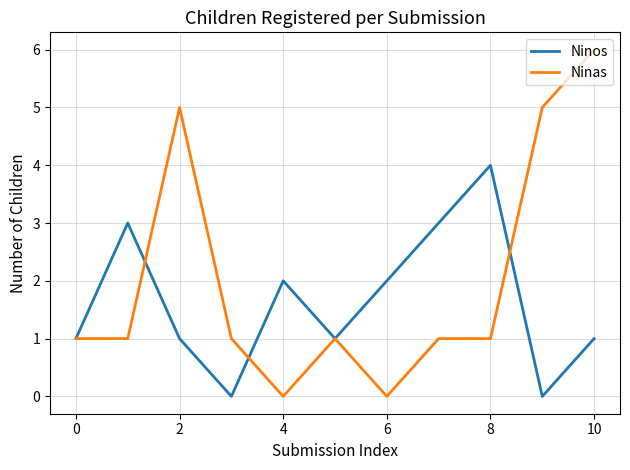

Reading left to right, extract all data points from this chart.

Ninos: 1	3	1	0	2	1	2	3	4	0	1
Ninas: 1	1	5	1	0	1	0	1	1	5	6